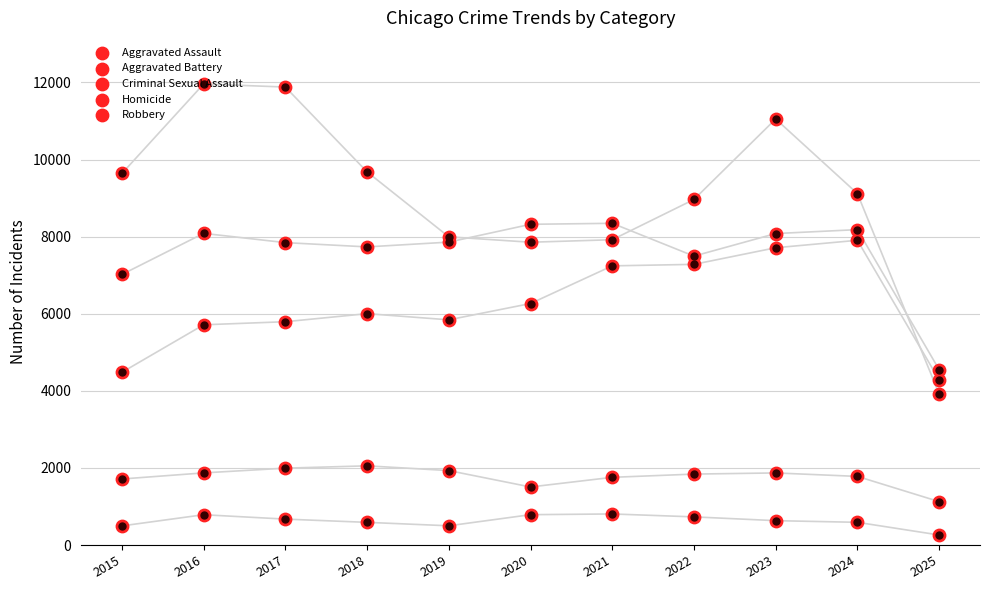

Is the value of Robbery at 2025 greater than the value of Aggravated Battery at 2015?

No